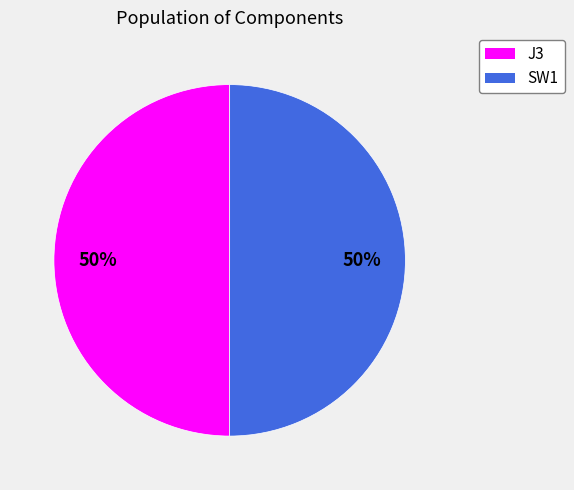

To the nearest percent, what portion does J3 represent?

50%